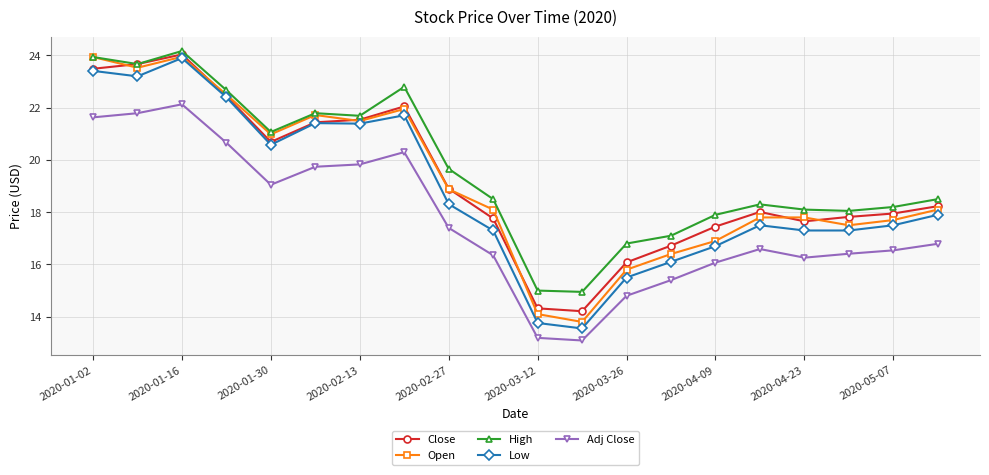

What is the value of the Low point at the 14th from the left?

16.1